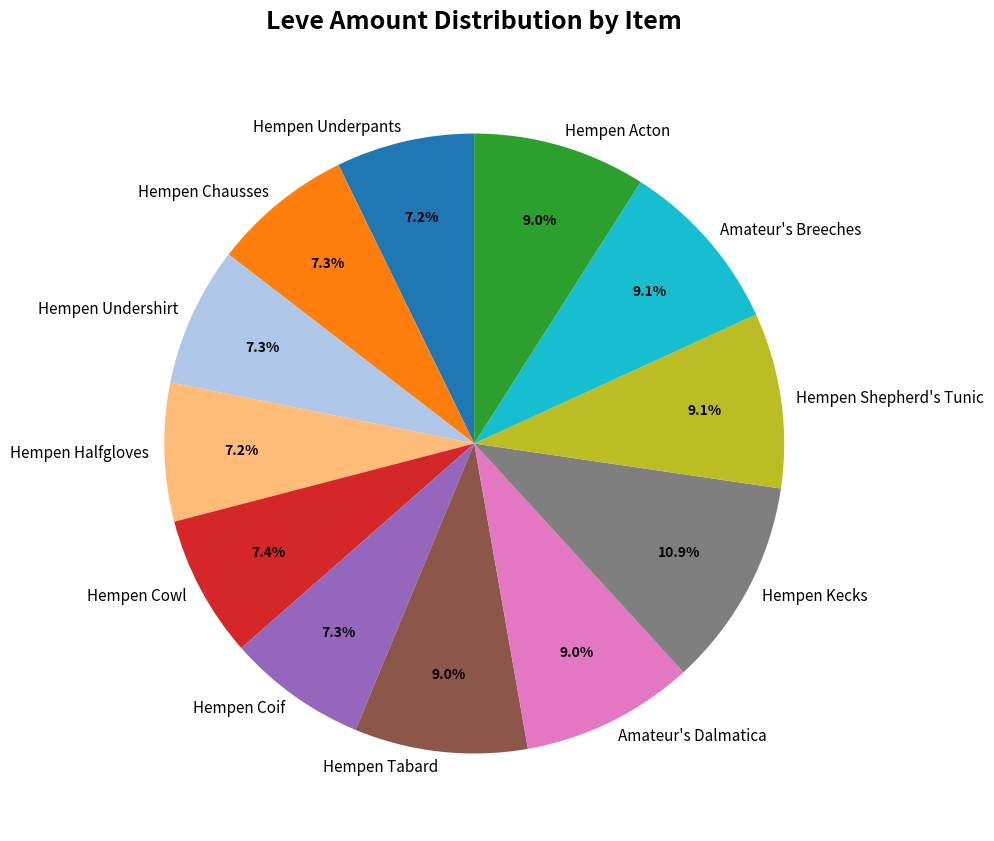

Which slice is the largest?

Hempen Kecks